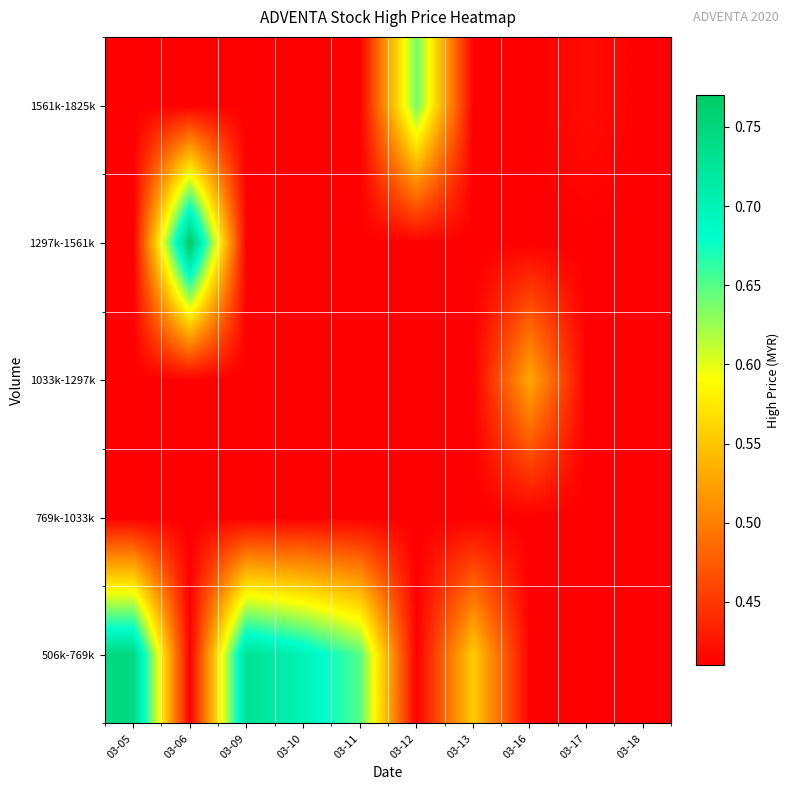

Which series changed the most between 03-09 and 03-12?

506k-769k